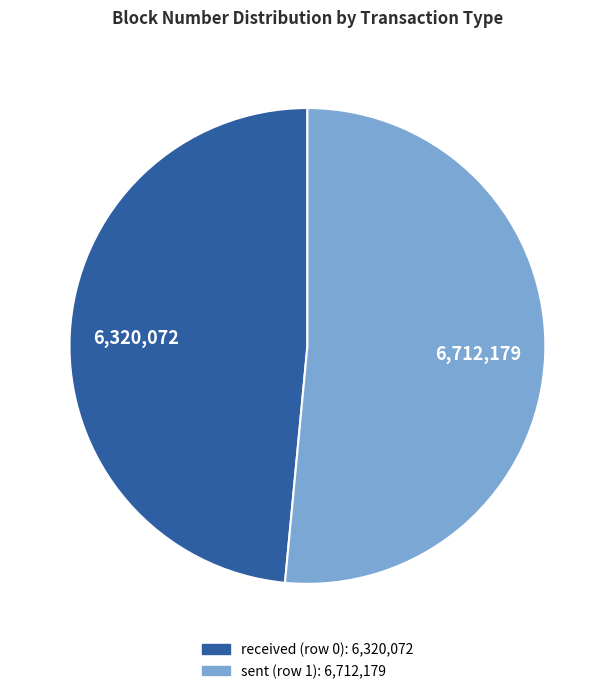

Is it true that sent (row 1) is 41% of the pie?

False